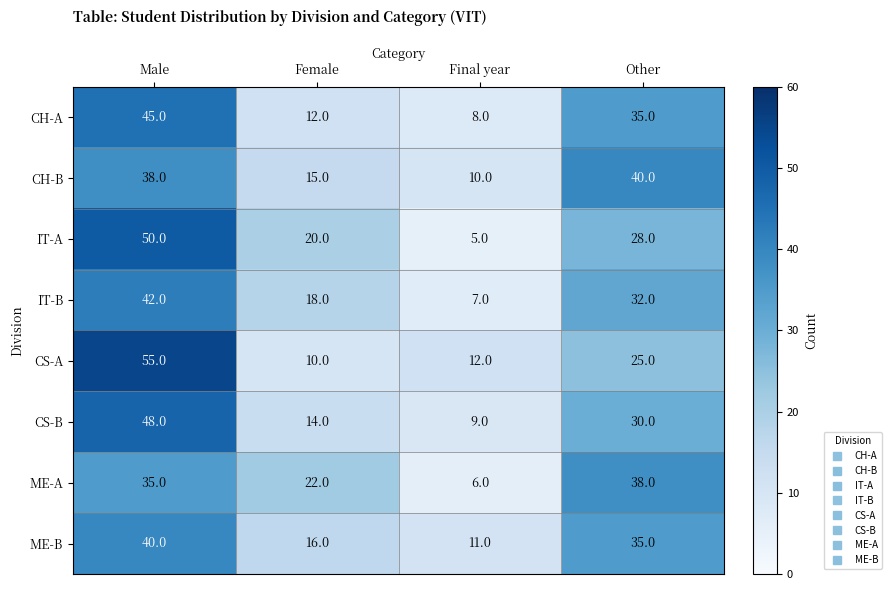

What is the sum of all CS-A values?

102